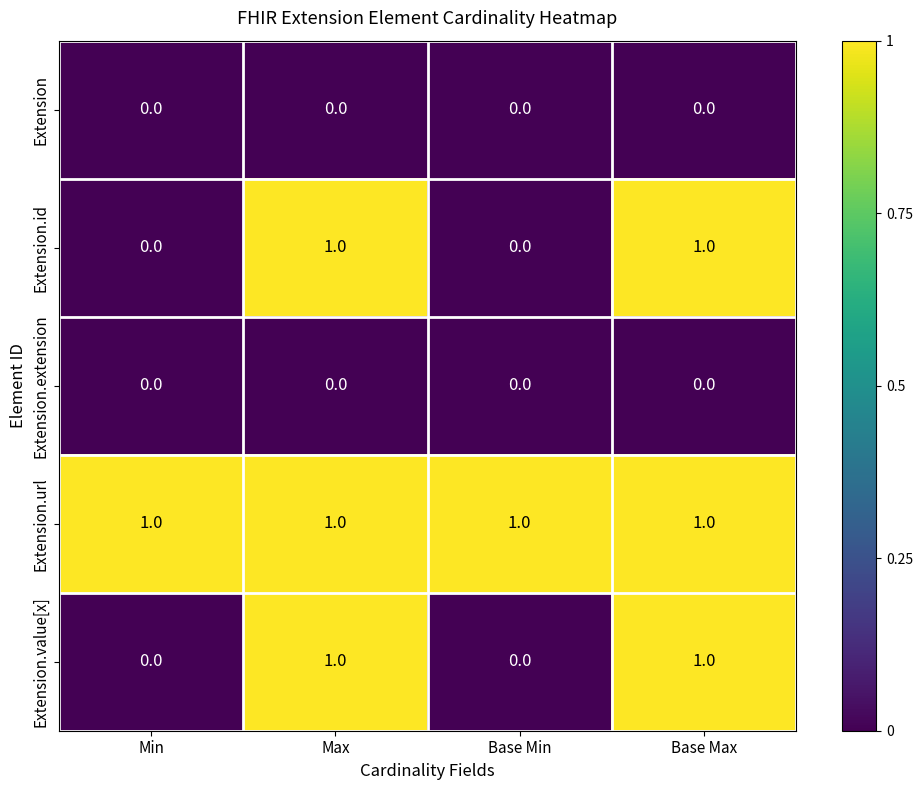

What is the total value across all series at Base Max?

3